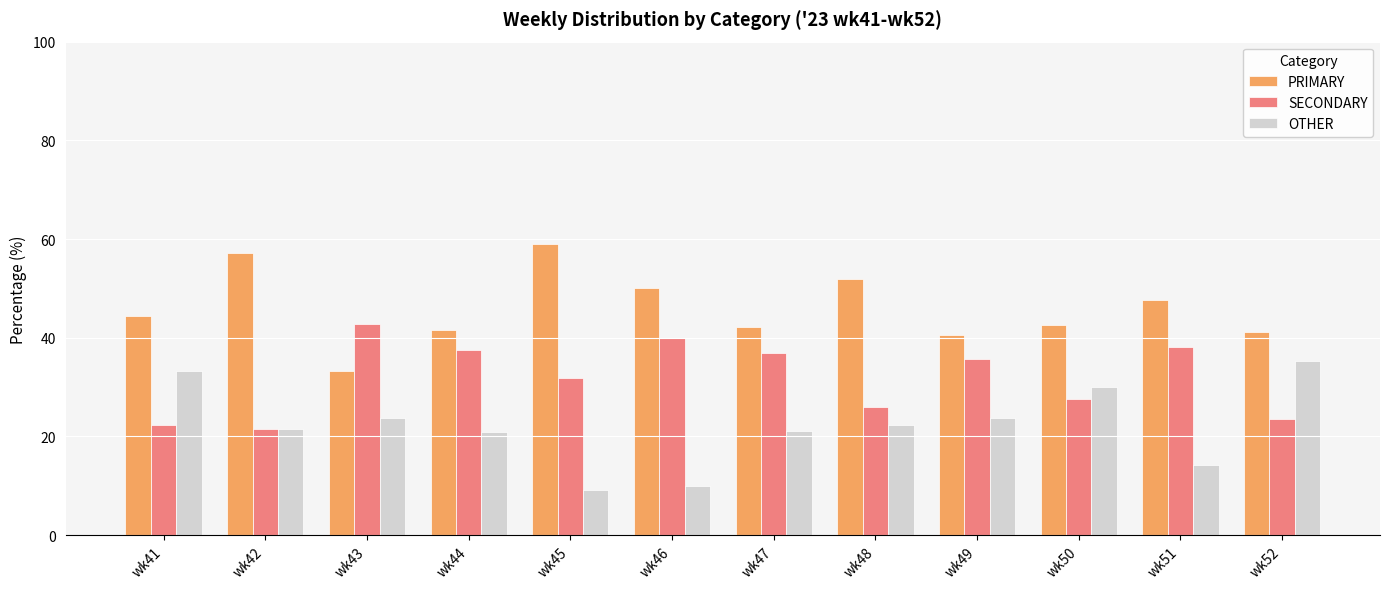

How many data points in OTHER are above 22?

6